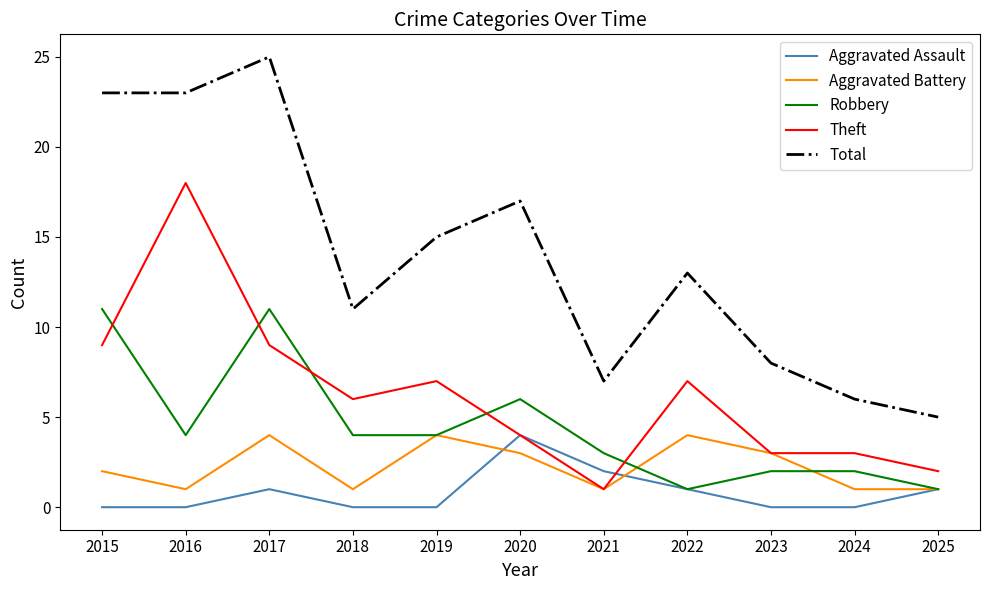

True or false: Total and Aggravated Assault intersect in this chart.

False